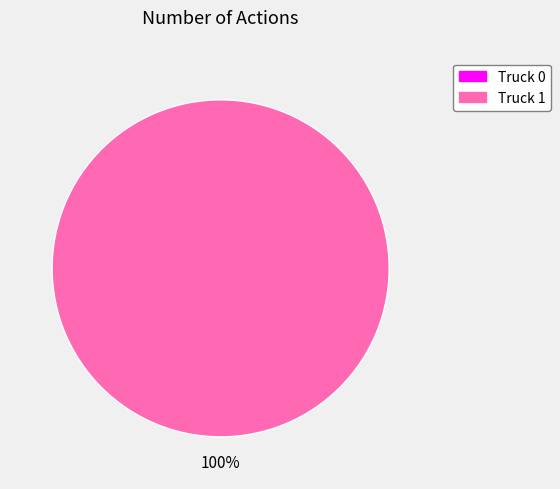

What is the largest slice in the pie chart?

Truck 1